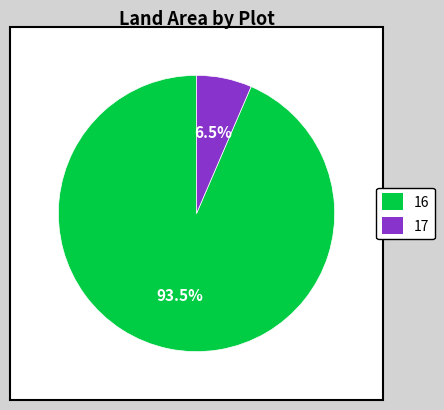

What is the ratio of the value at 17 to the value at 16?

0.1